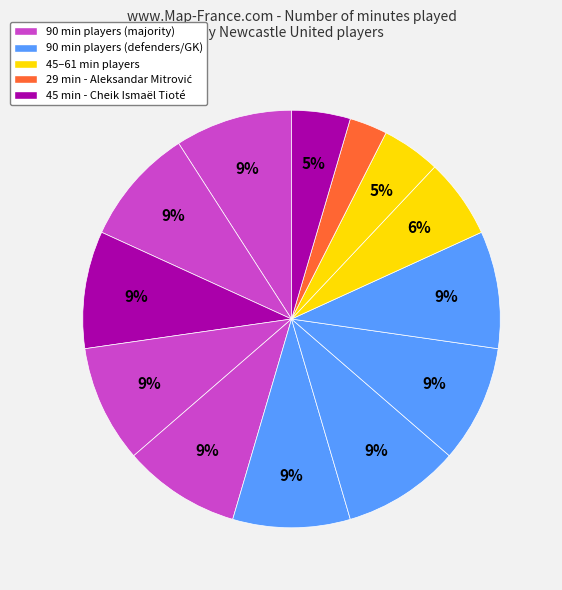

Which category has the smallest portion of the pie?

Aleksandar Mitrović